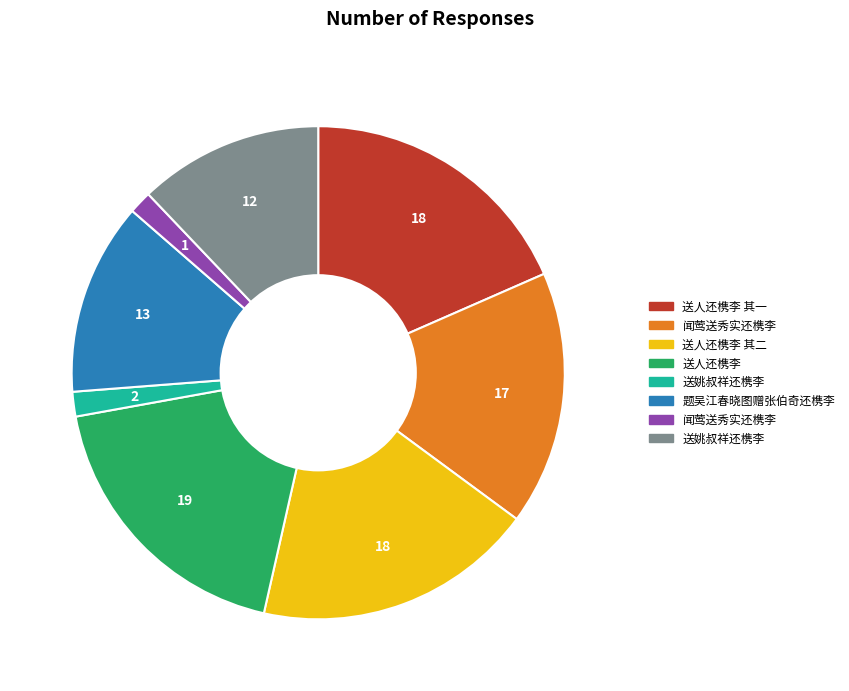

Does any single category account for the majority?

No